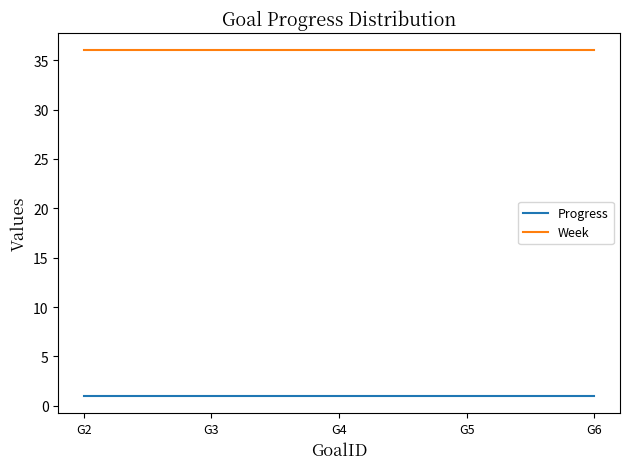

Is it true that Progress equals 1 at G3?

True